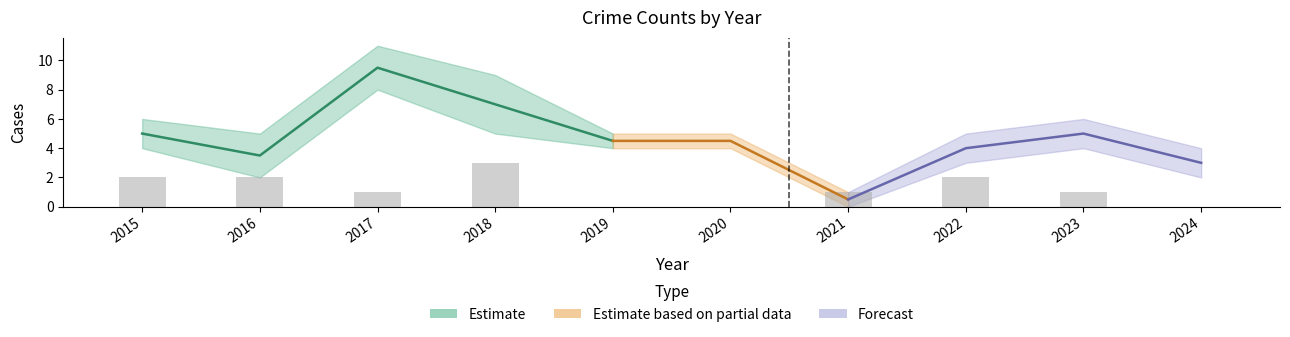

How many values in Aggravated Battery are above zero?

7